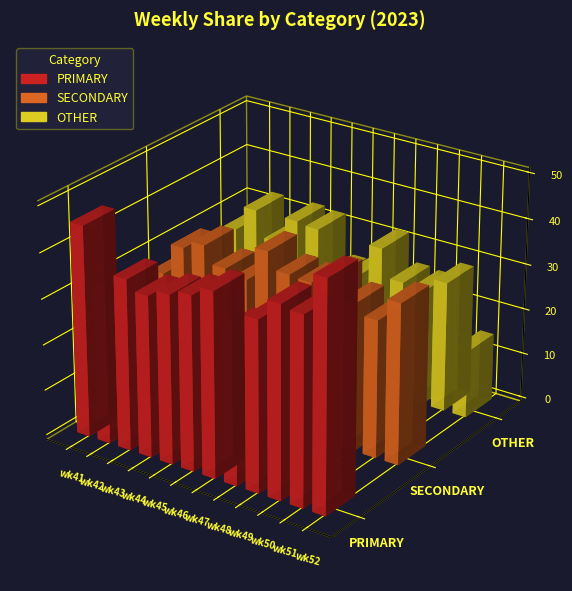

What is the difference between the highest and lowest values at wk51?

12.6